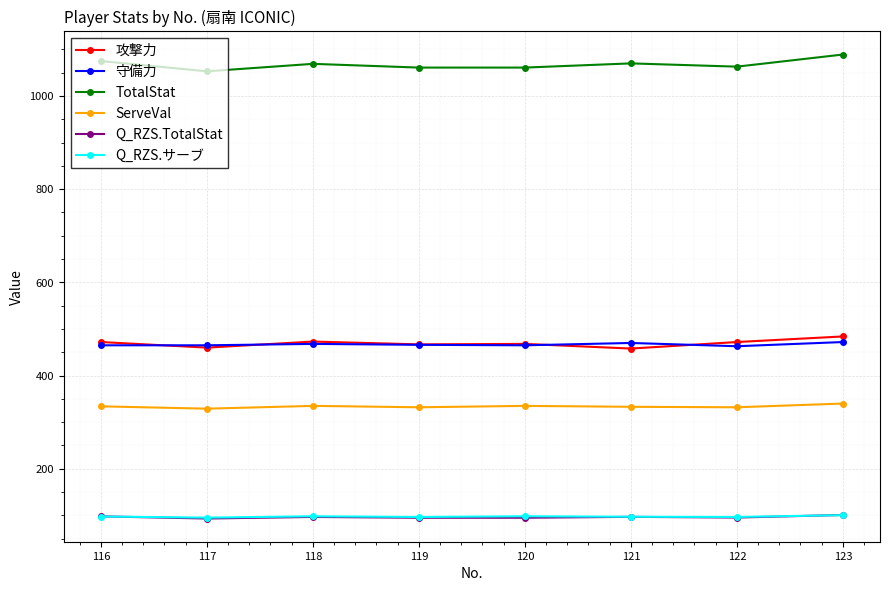

What is the total value across all series at 118?

2539.7